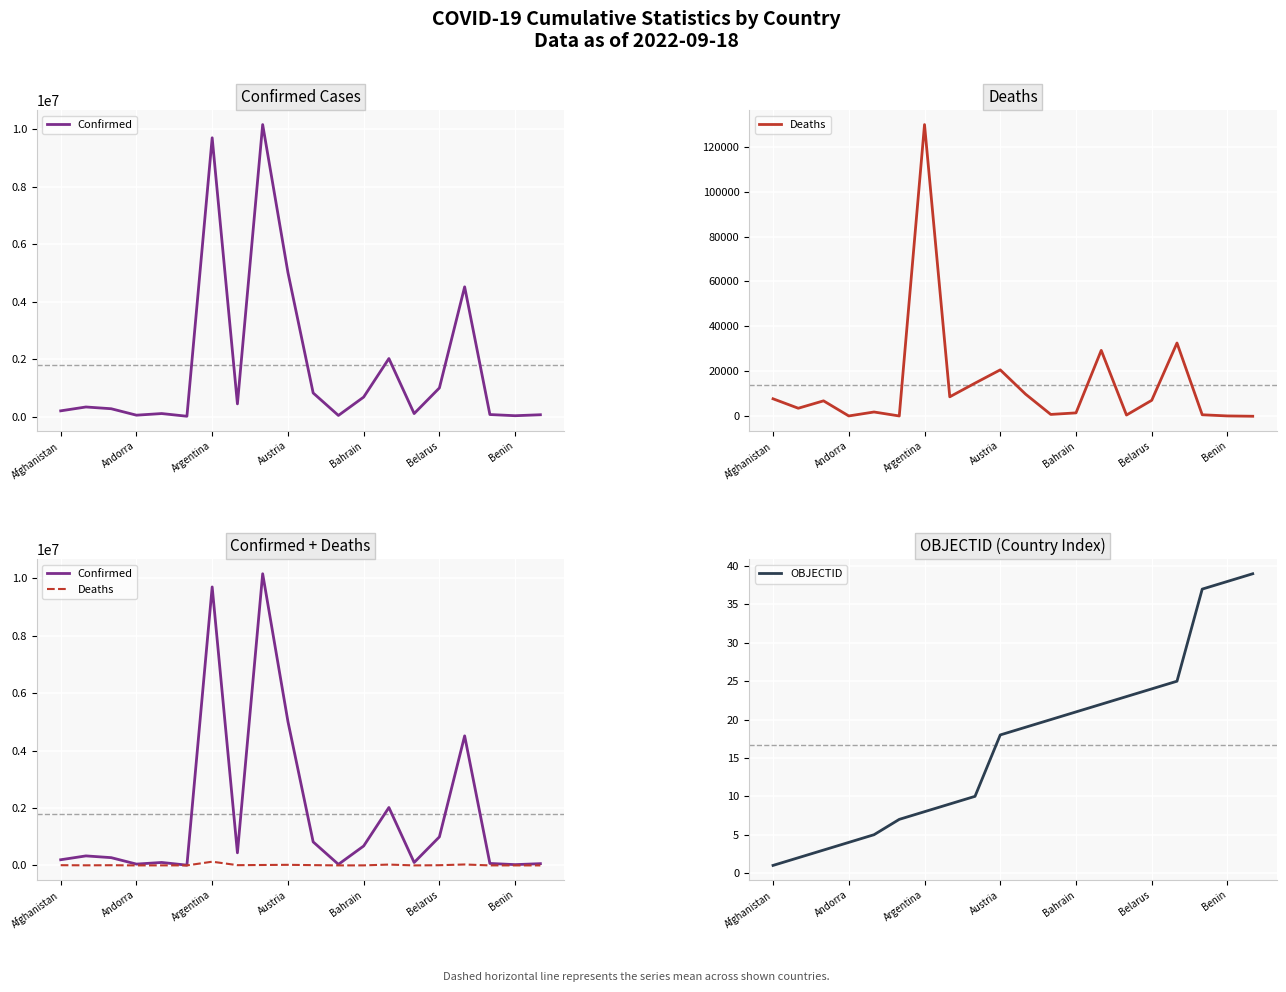

True or false: Confirmed has a value of 61419 at 19.

True